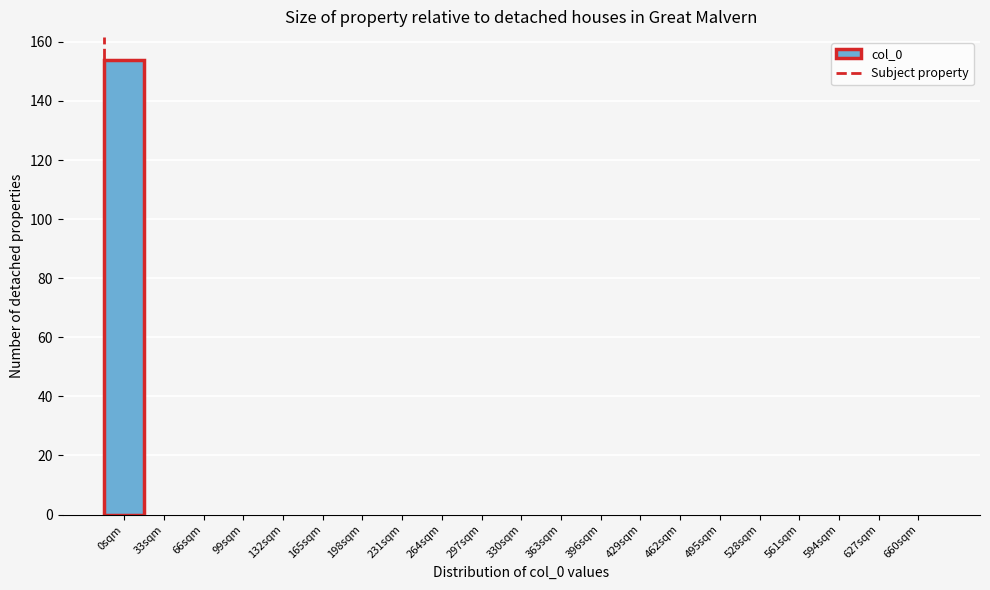

Reading left to right, what are all the values shown in this chart?

0sqm=154	33sqm=0	66sqm=0	99sqm=0	132sqm=0	165sqm=0	198sqm=0	231sqm=0	264sqm=0	297sqm=0	330sqm=0	363sqm=0	396sqm=0	429sqm=0	462sqm=0	495sqm=0	528sqm=0	561sqm=0	594sqm=0	627sqm=0	660sqm=0